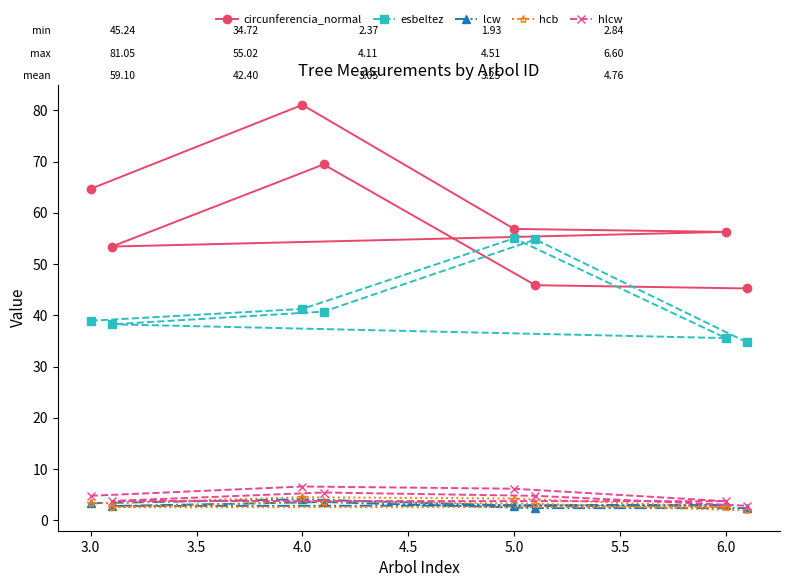

What is the spread (max minus min) of values at 5.0?

54.0